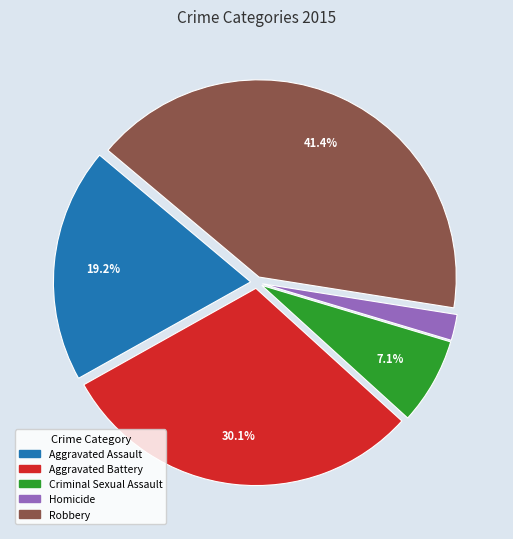

Rank the categories by value from lowest to highest.

Homicide, Criminal Sexual Assault, Aggravated Assault, Aggravated Battery, Robbery